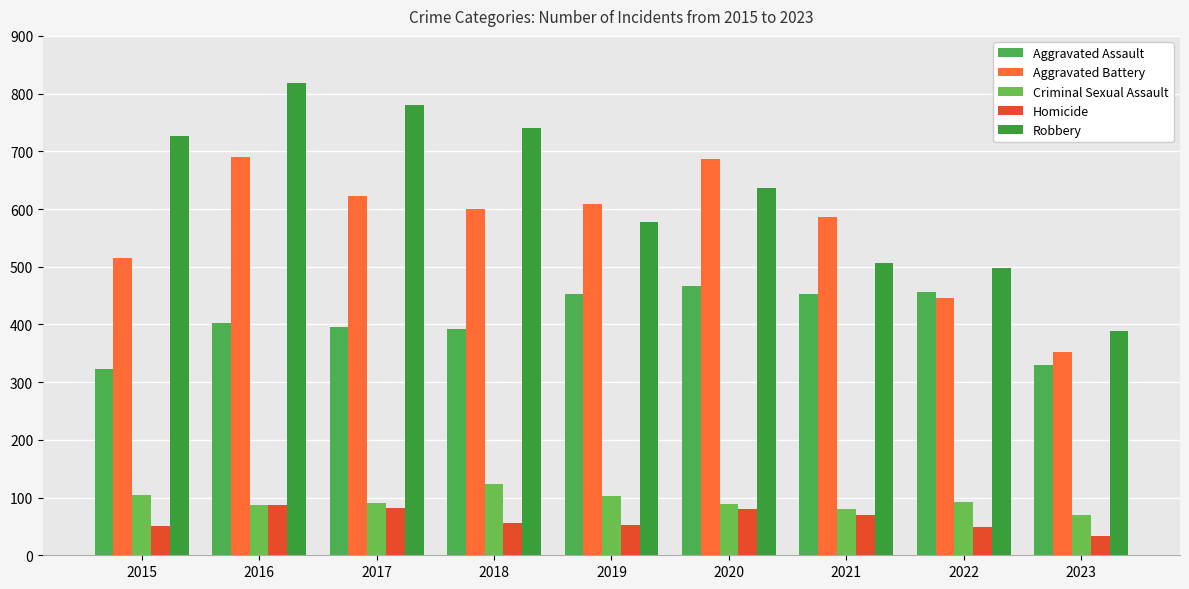

At how many categories does at least one series exceed 657?

5